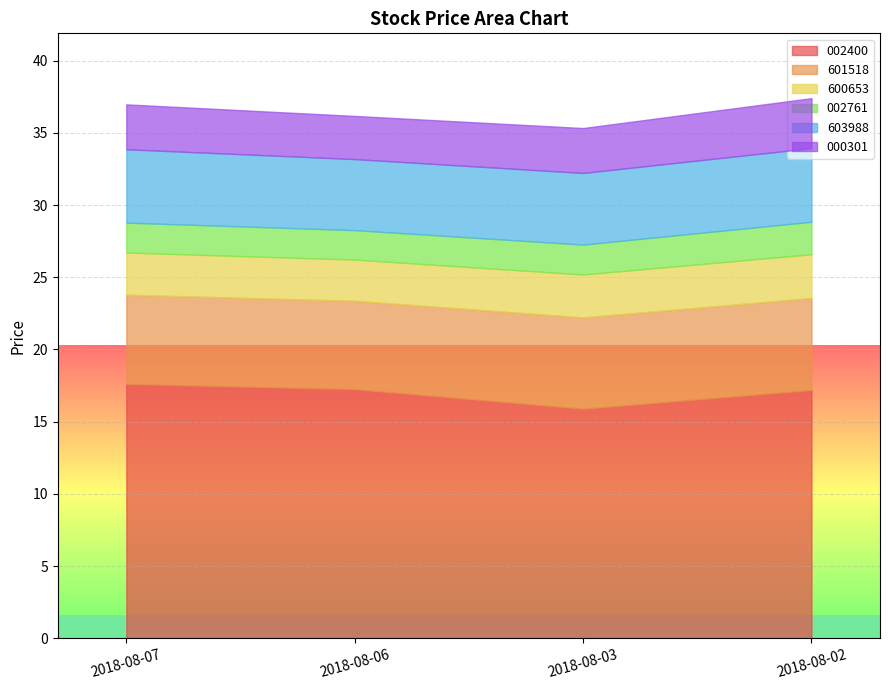

Reading left to right, extract all data points from this chart.

002400: 17.6	17.2	15.9	17.2
601518: 6.2	6.1	6.3	6.4
600653: 2.9	2.9	3.0	3.0
002761: 2.1	2.0	2.1	2.2
603988: 5.1	4.9	5.0	5.1
000301: 3.1	3.0	3.1	3.5